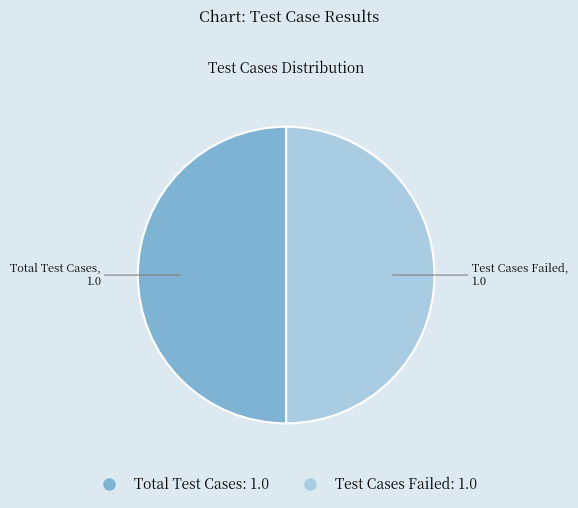

How many slices are in this pie chart?

2